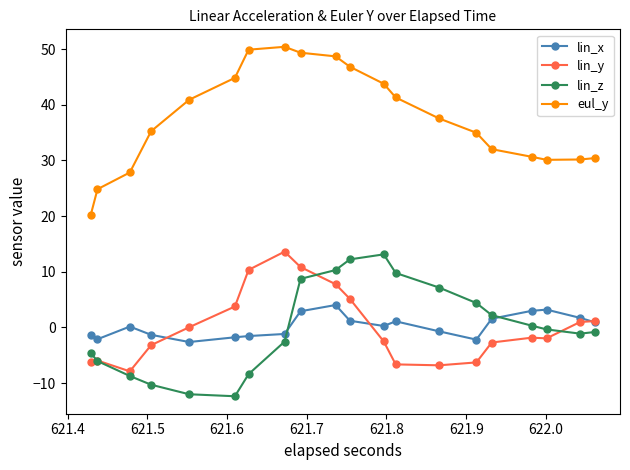

True or false: lin_y and eul_y intersect in this chart.

False